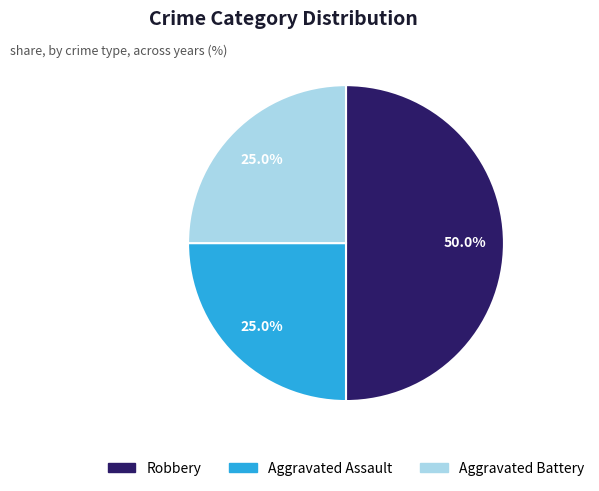

Approximately how many times larger is the value at Robbery compared to Aggravated Battery?

2.0